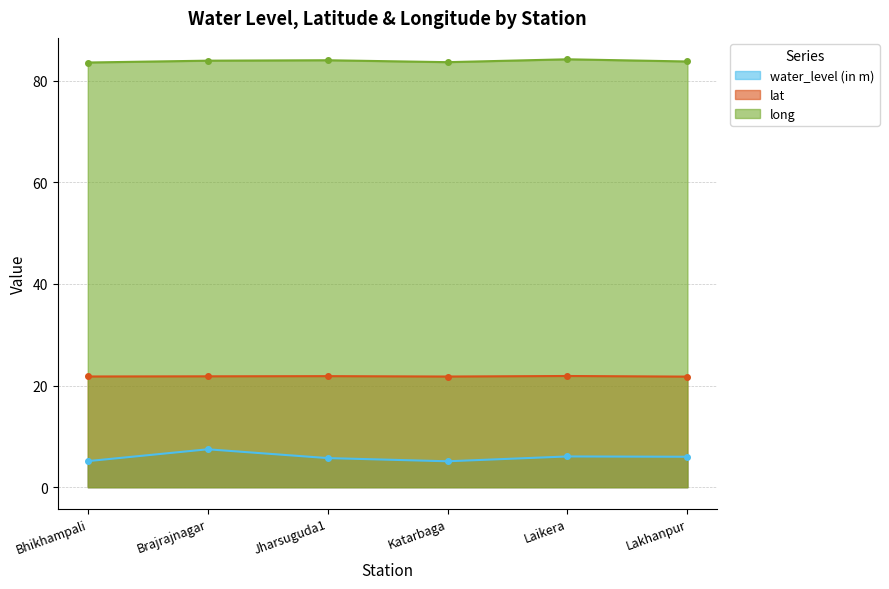

What is the average value of the lat series?

21.8